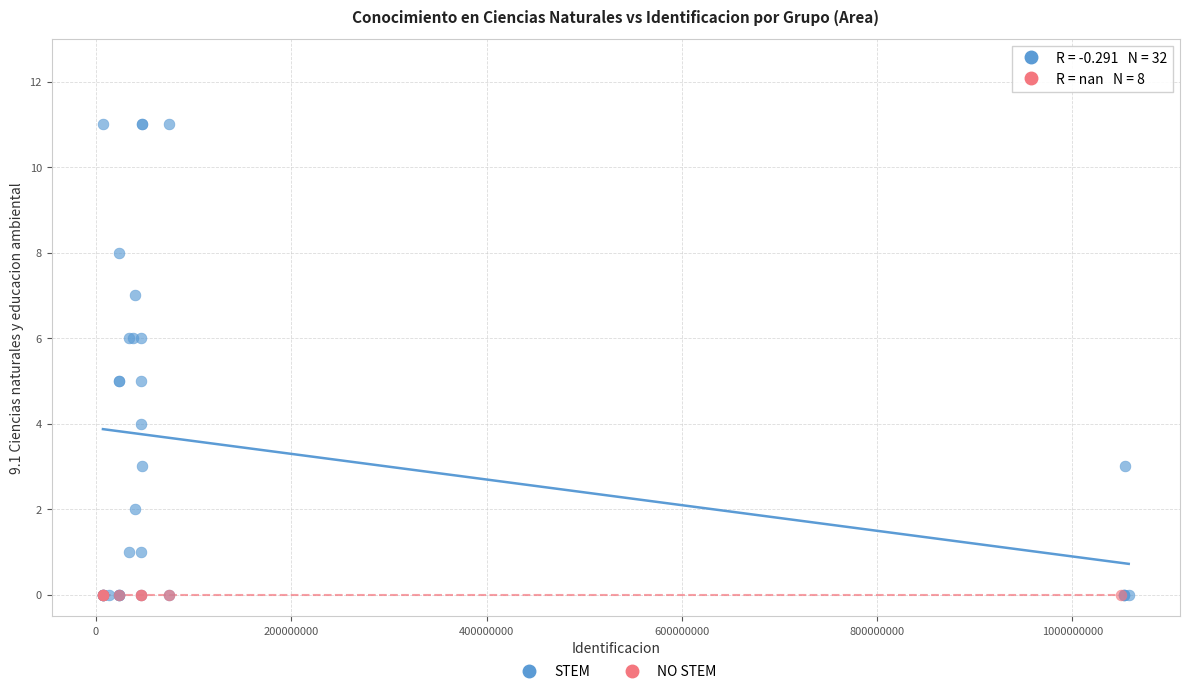

Which series reaches the maximum Y coordinate?

STEM